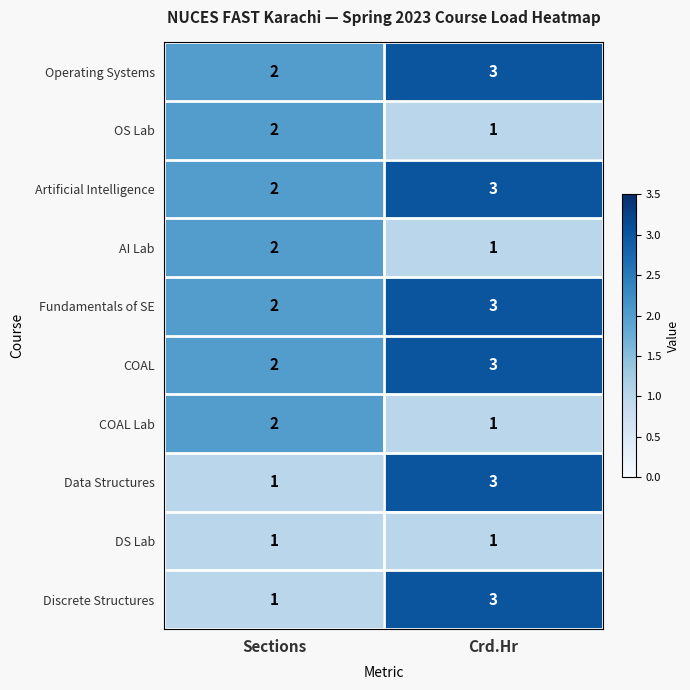

At which label does AI Lab reach its minimum?

Crd.Hr